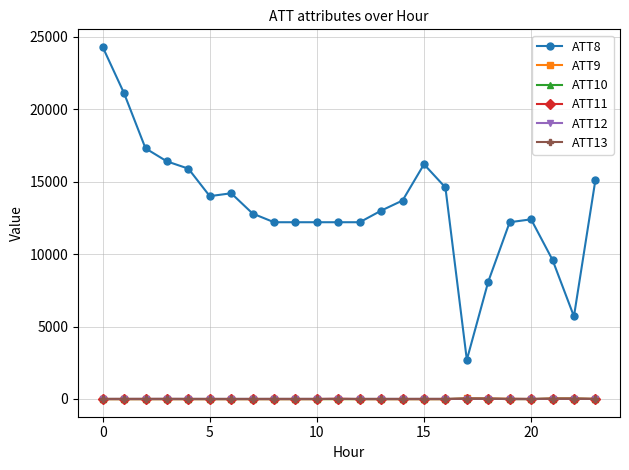

What is the difference between the maximum and minimum values in the ATT13 series?

7.9